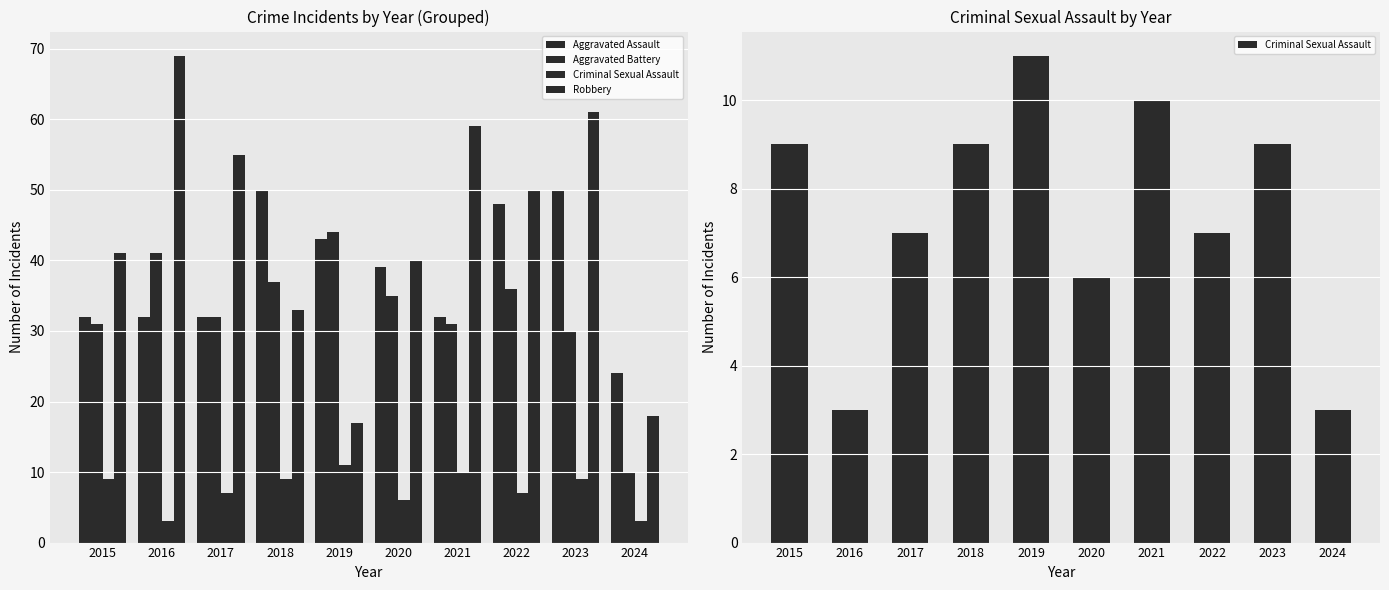

How many data points in Aggravated Battery are above 35?

4